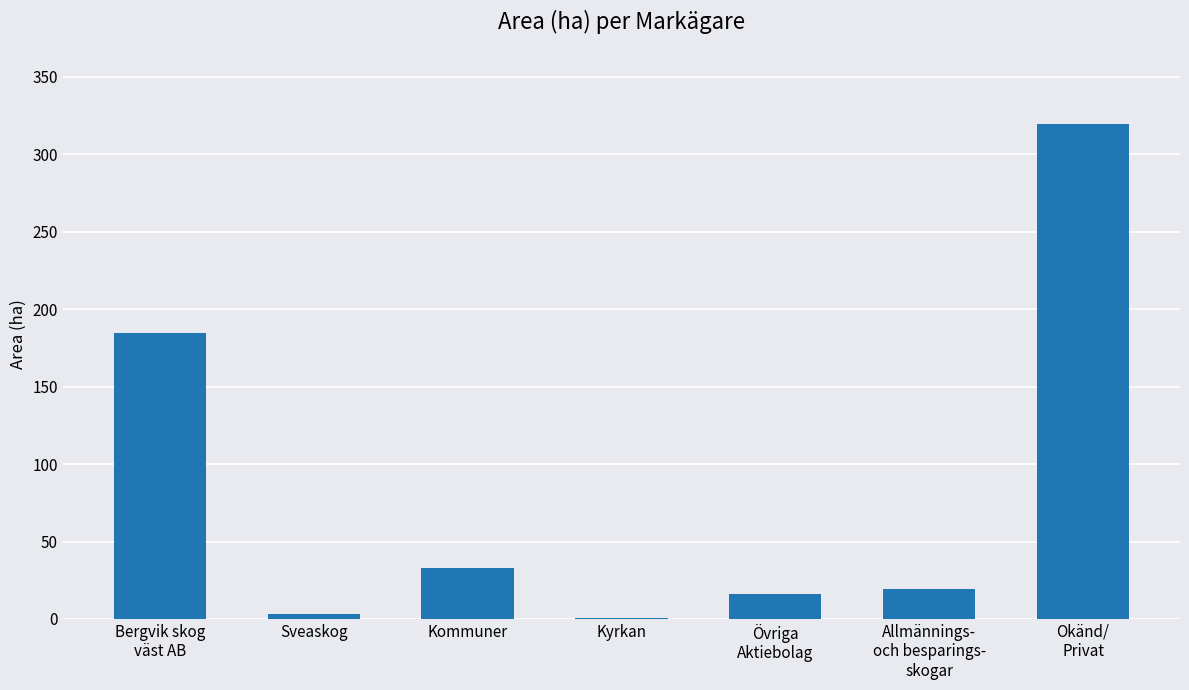

Which category has the highest value across all series?

Okänd/
Privat